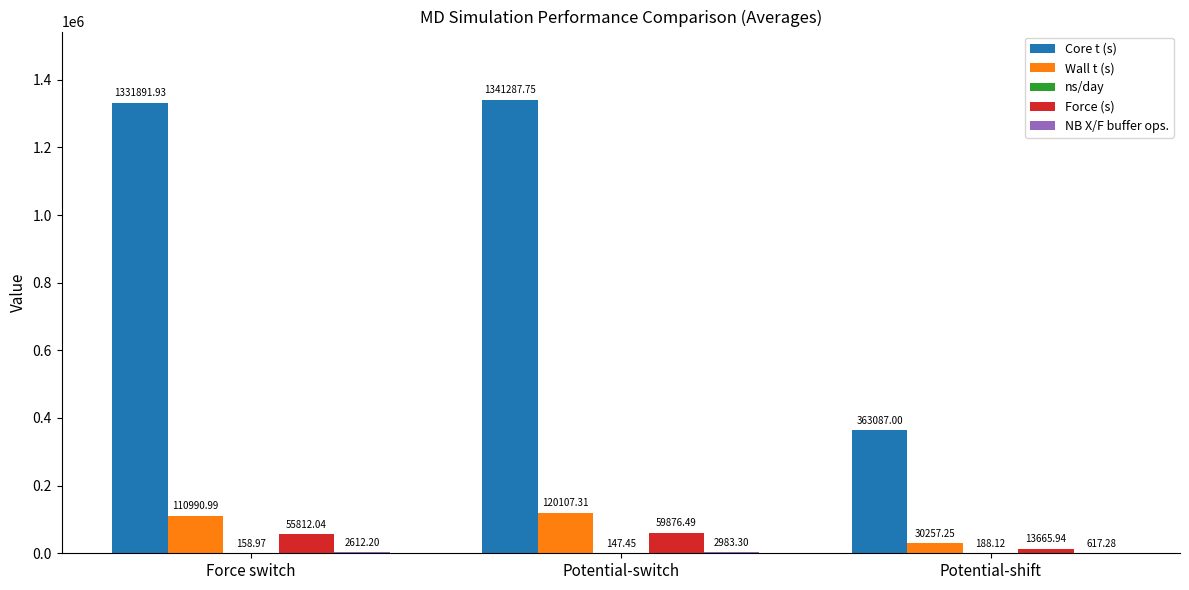

Are the bars horizontal?

No